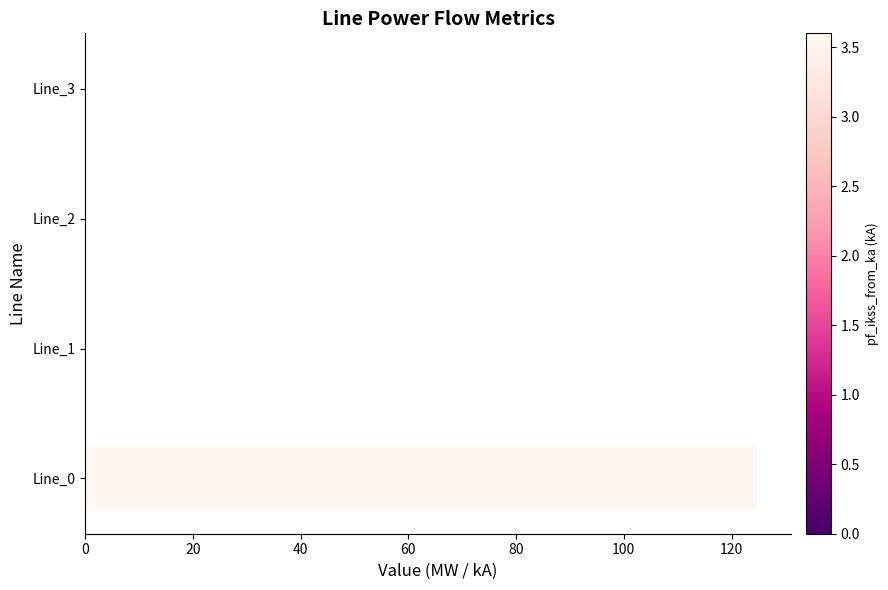

The value at Line_2 is 0.0. True or false?

True